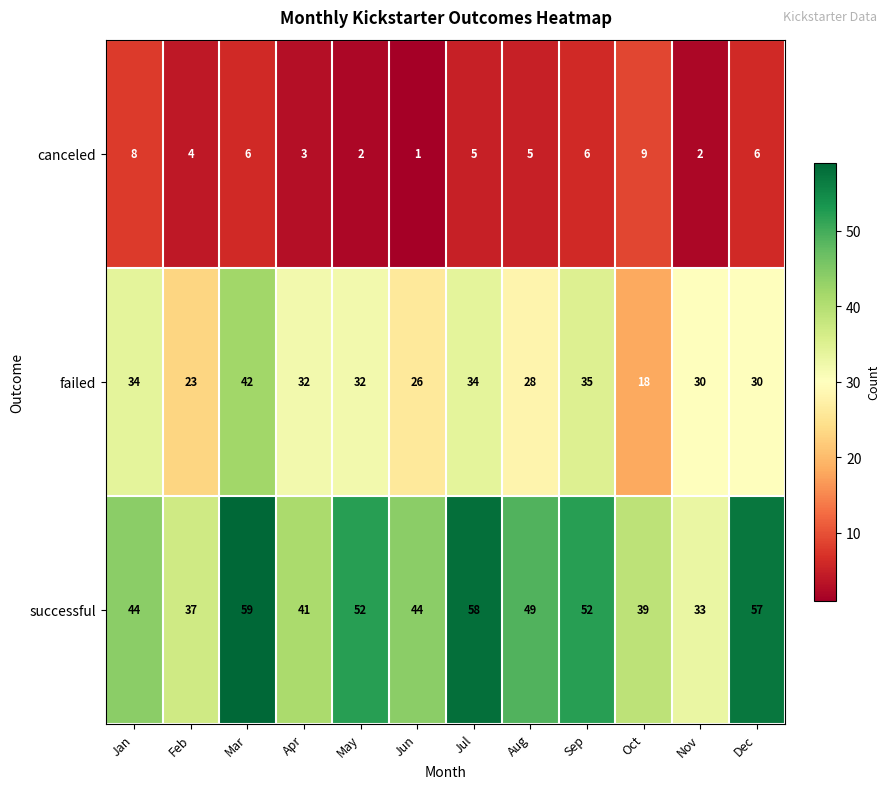

What value does the successful series have at Aug?

49